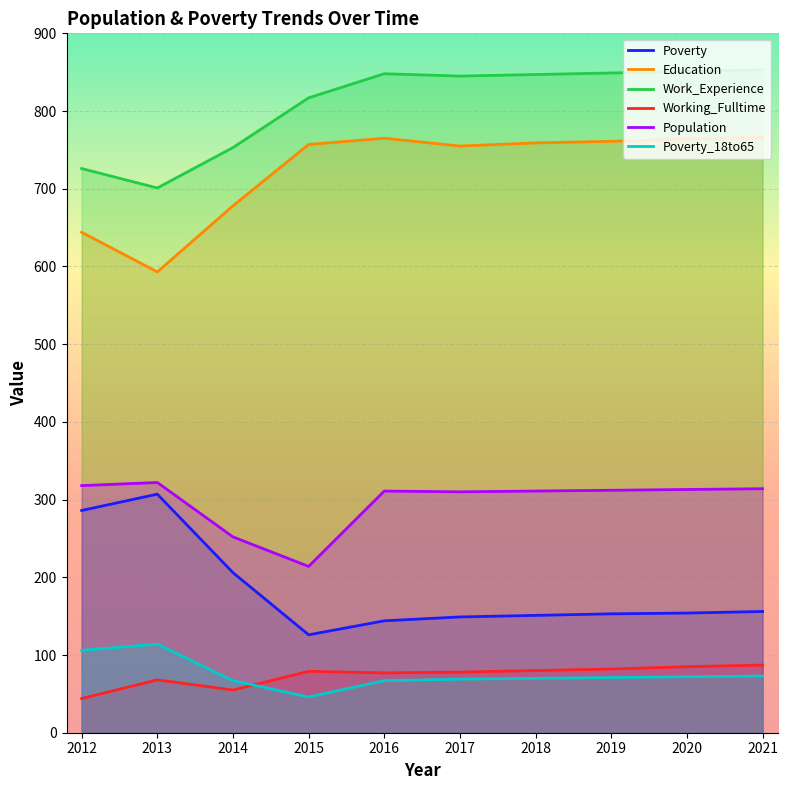

At which category does the chart reach its minimum across all series?

2012